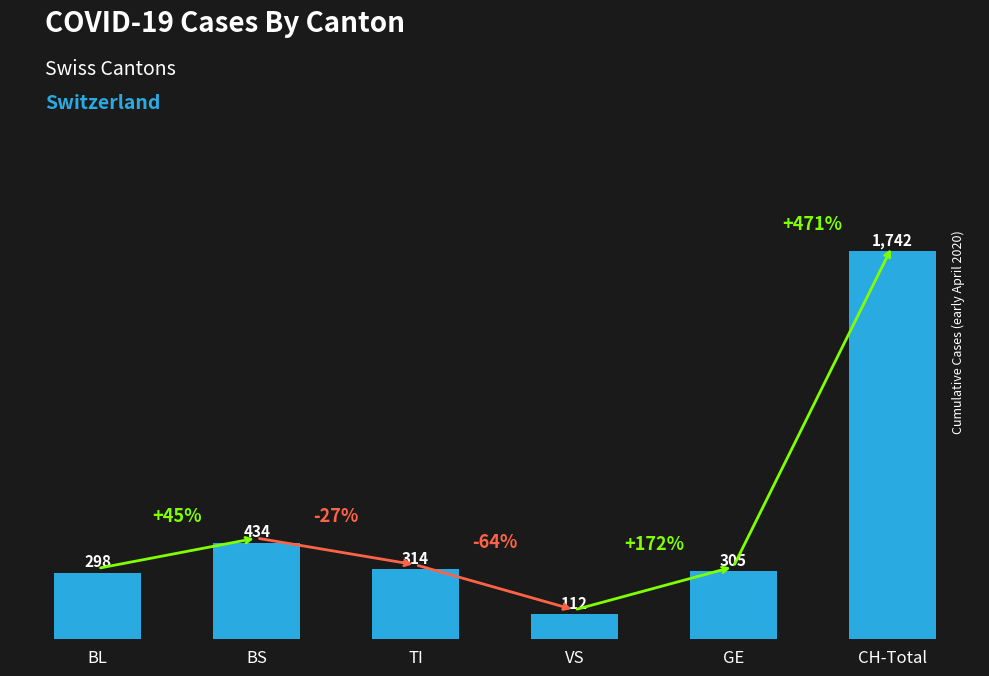

What position from the left is BS?

2